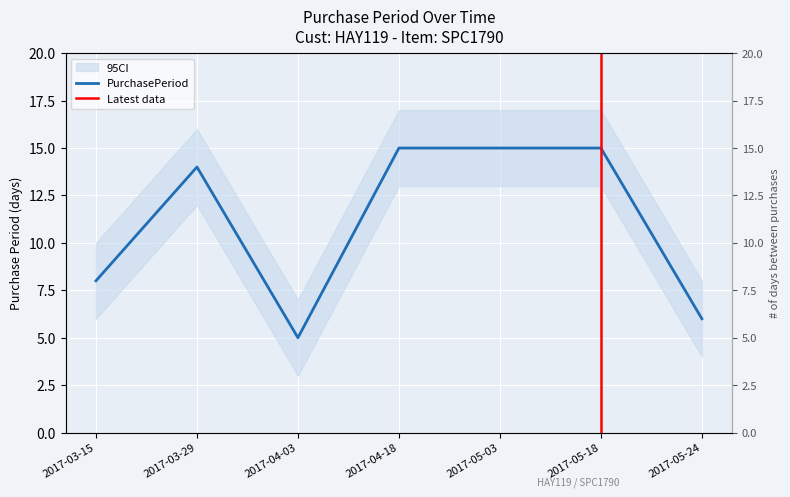

What is the ratio of the value at 2017-04-03 to the value at 2017-04-18?

0.3